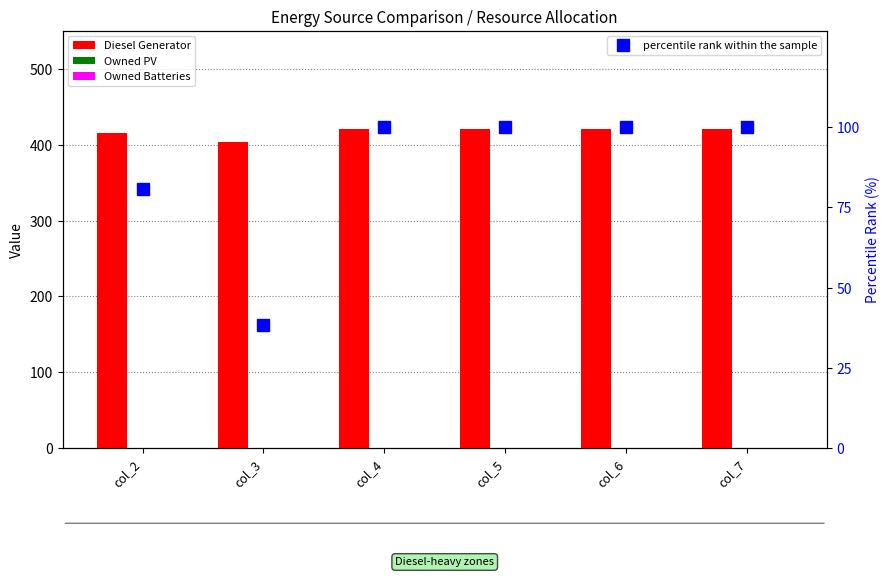

What is the approximate value of percentile rank within the sample at col_2?

80.8